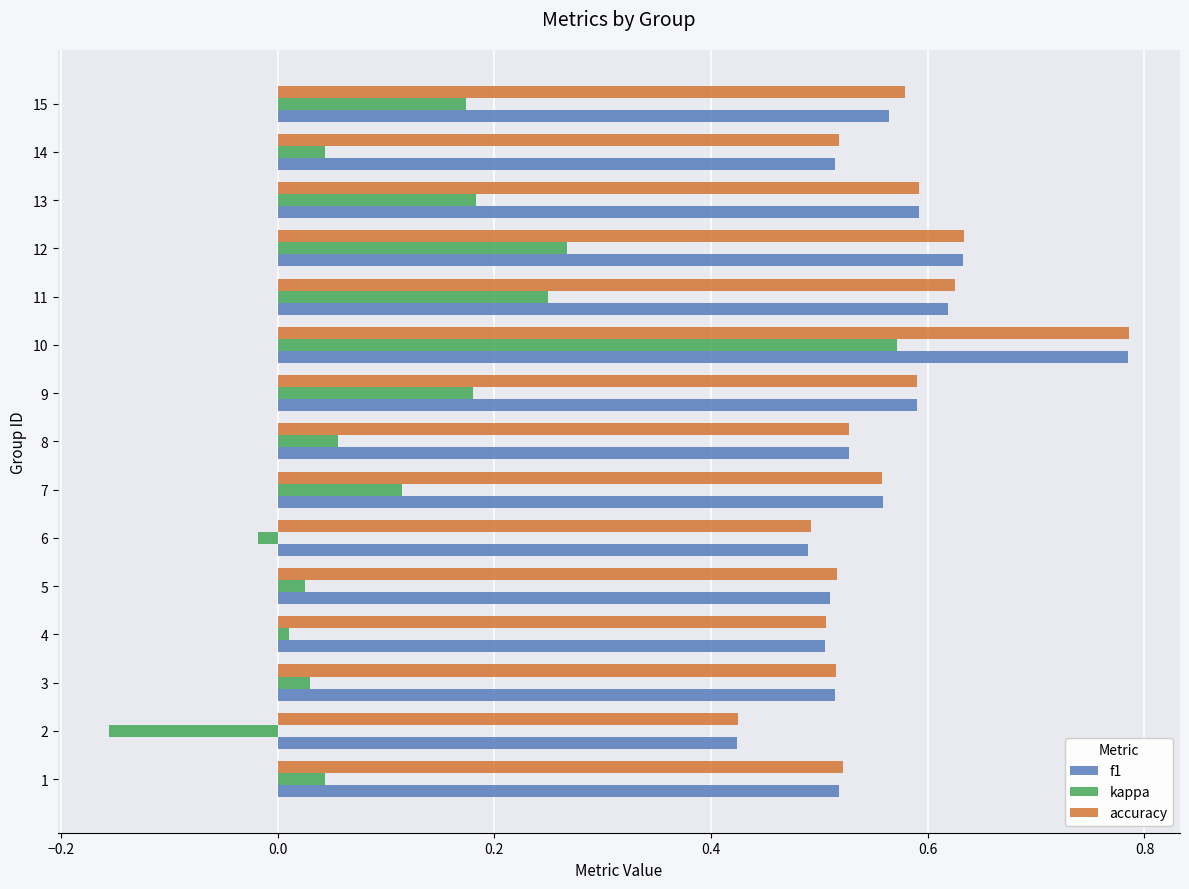

At how many categories does at least one series exceed 0?

15